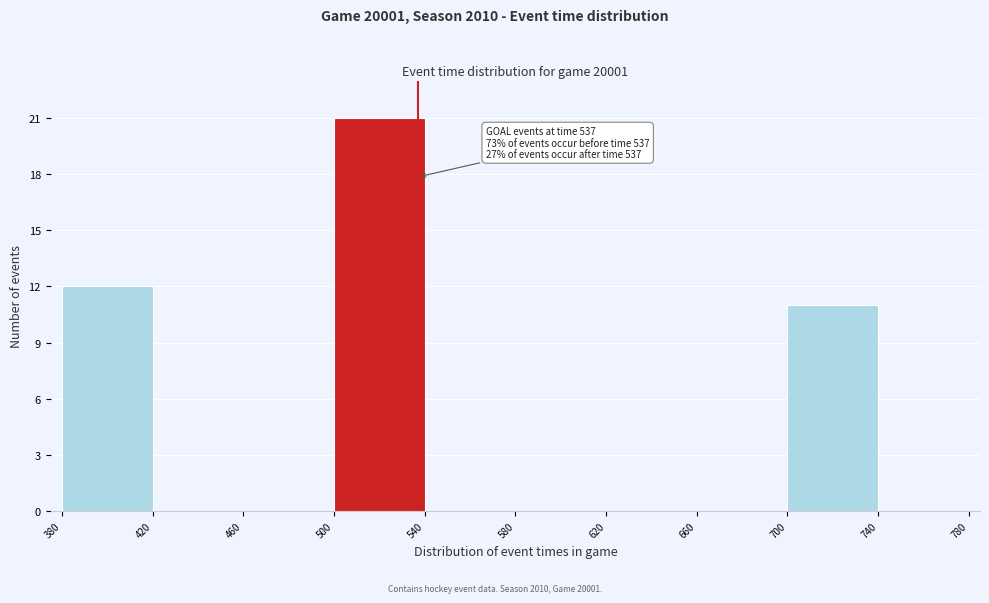

Over which range of the x-axis is the bar tallest?

500 to 540